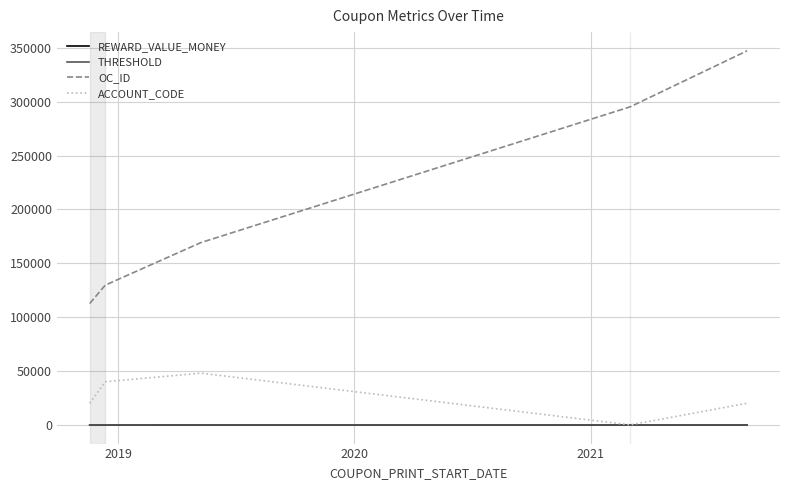

True or false: ACCOUNT_CODE and OC_ID intersect in this chart.

False